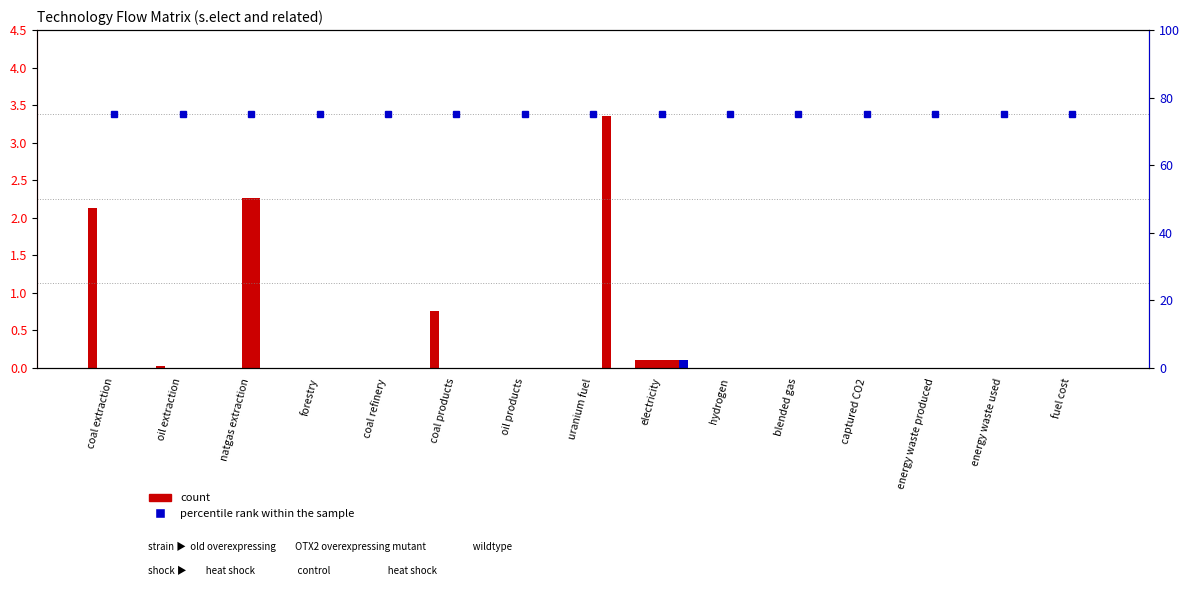

The value of t.elect_pv at energy waste produced is -0.1. True or false?

False